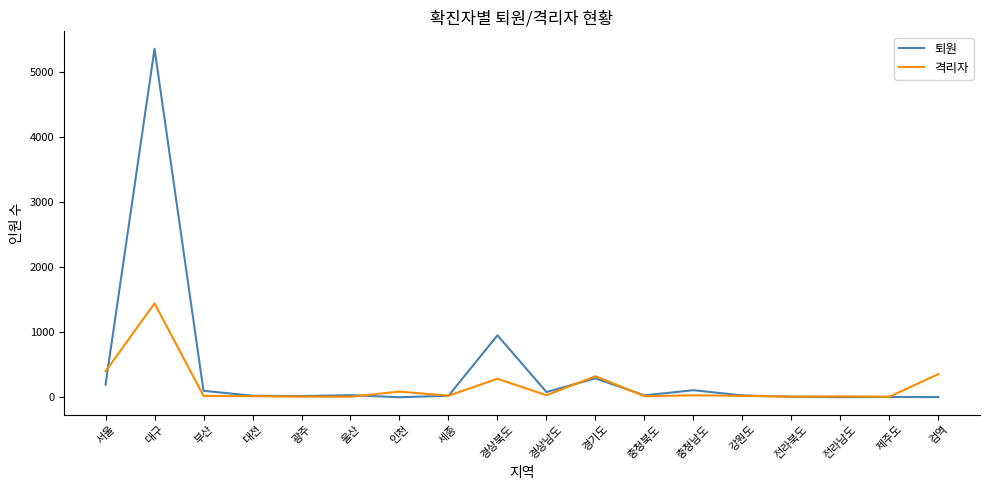

Is the value of 퇴원 at 경상북도 greater than the value of 격리자 at 충청남도?

Yes